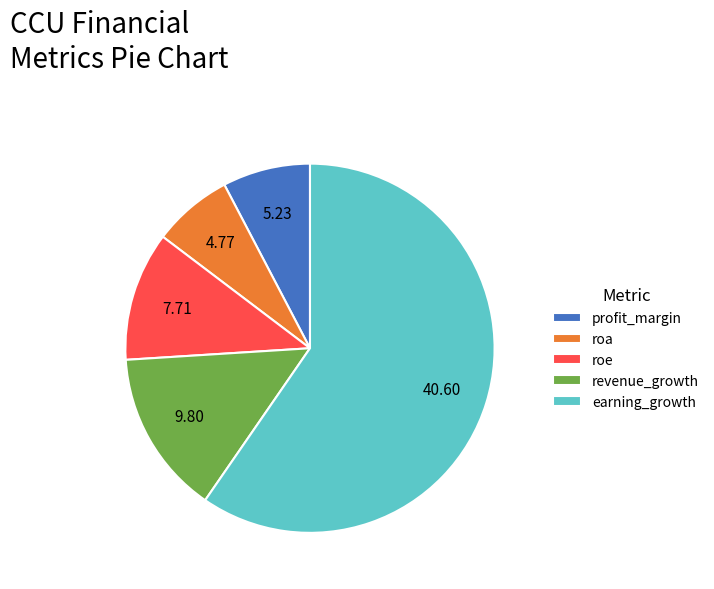

Rank the categories by value from highest to lowest.

earning_growth, revenue_growth, roe, profit_margin, roa